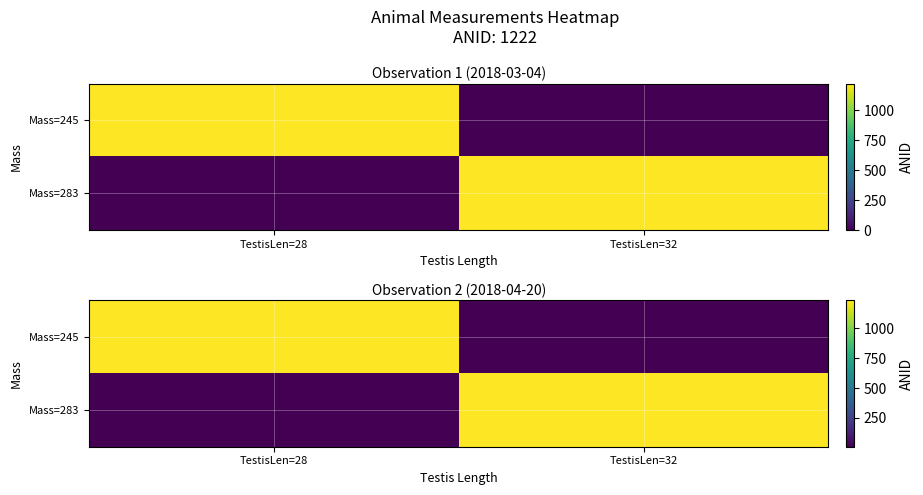

What is the difference between the maximum and minimum values in the Mass=283 series?

1222